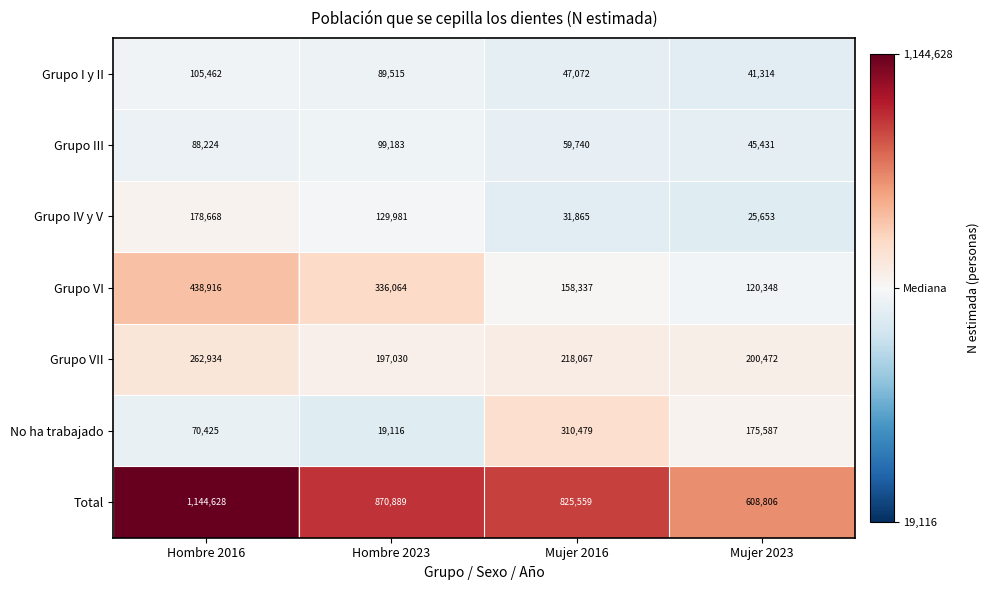

What is the difference between the highest and lowest values at Hombre 2023?

851773